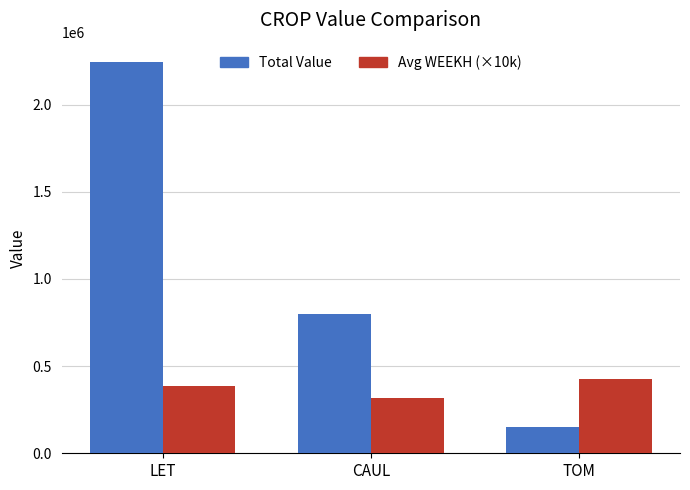

What is the value of the Avg WEEKH (×10k) bar at the 1st from the left?

384300.0